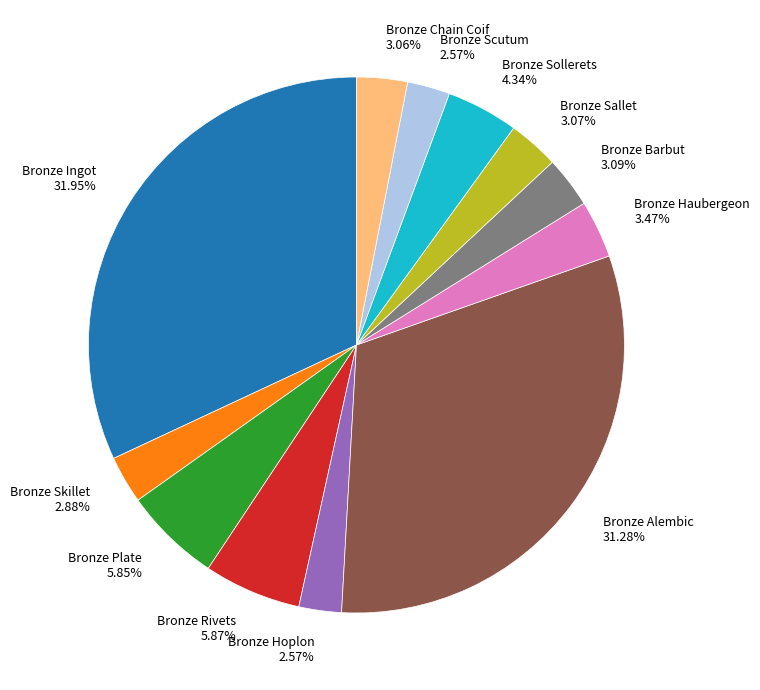

To the nearest percent, what is the difference between the largest and smallest slice percentages?

29%